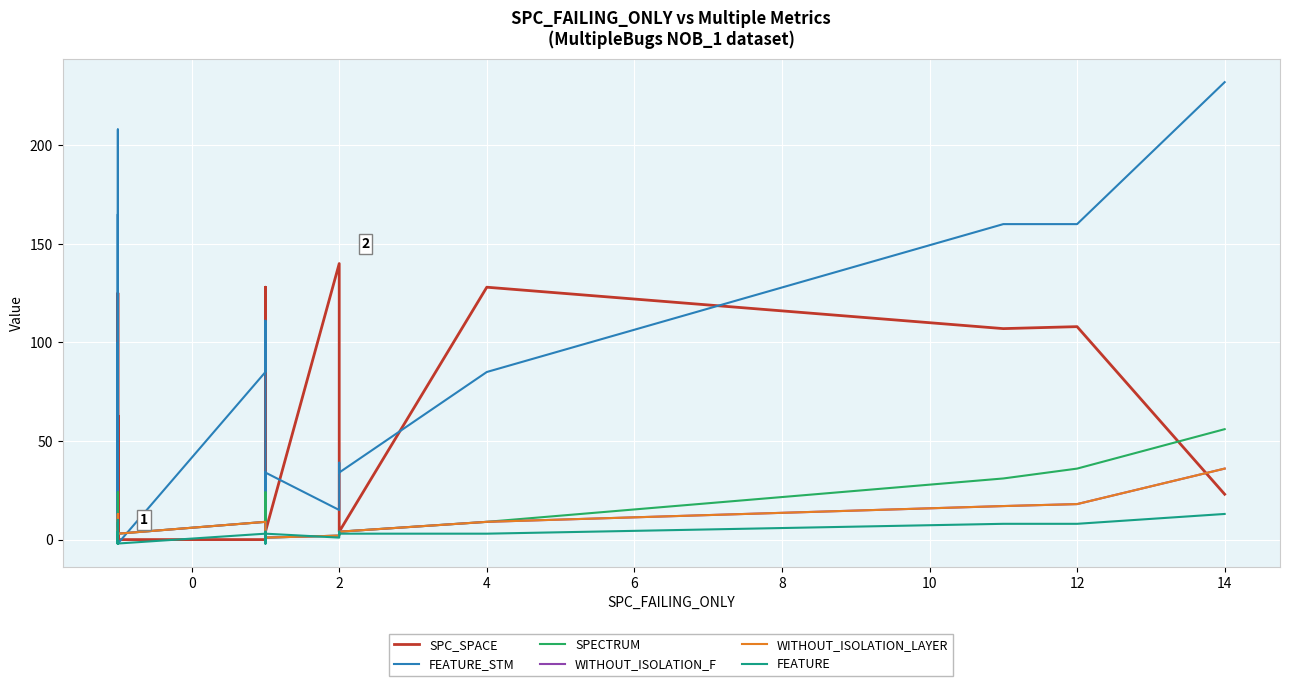

How many interior local peaks does the WITHOUT_ISOLATION_F series have?

4